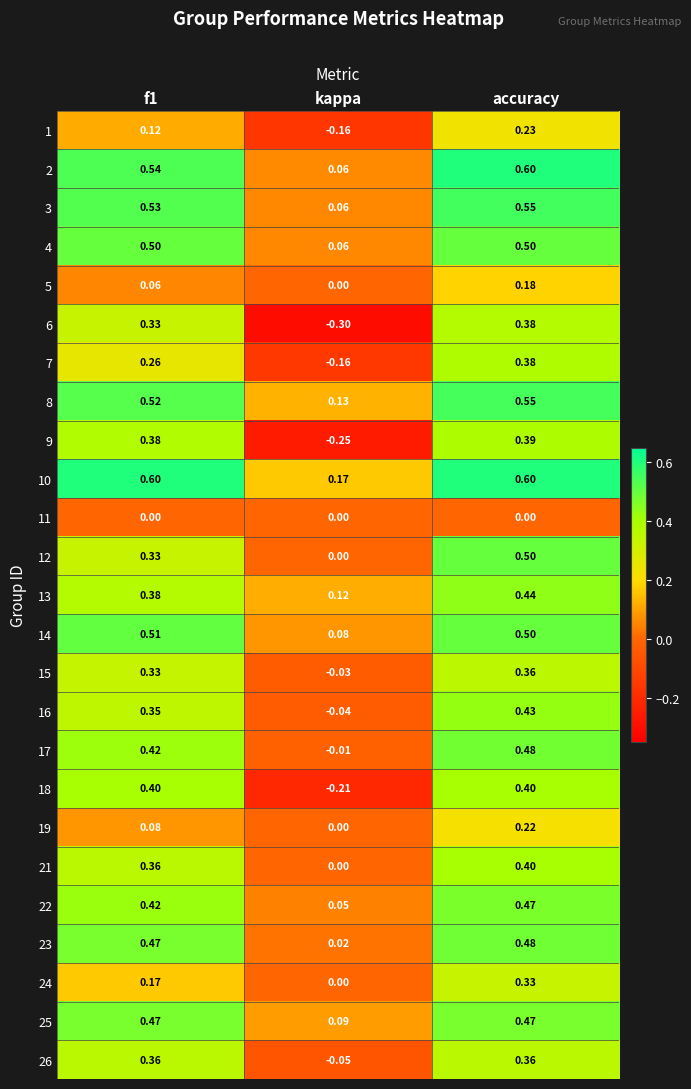

At which label does 23 reach its peak?

accuracy